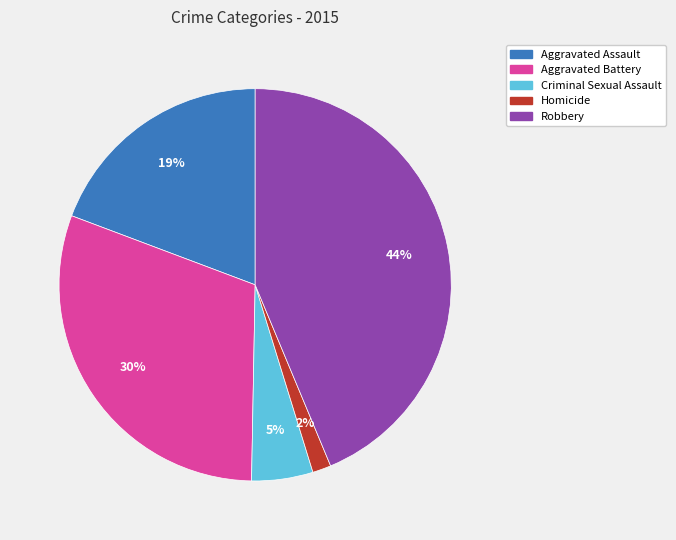

How many slices are in this pie chart?

5